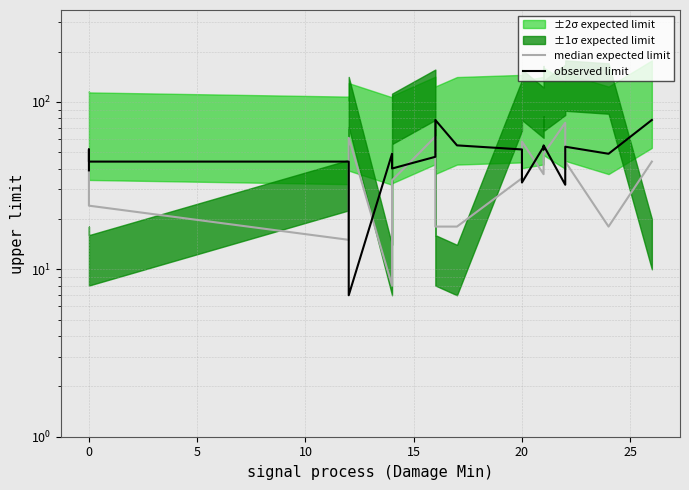

How many interior local peaks does the observed limit series have?

6